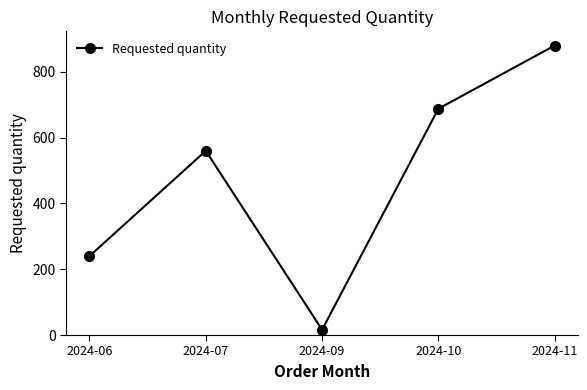

Reading left to right, what are all the values shown in this chart?

2024-06=240	2024-07=560	2024-09=16	2024-10=688	2024-11=880